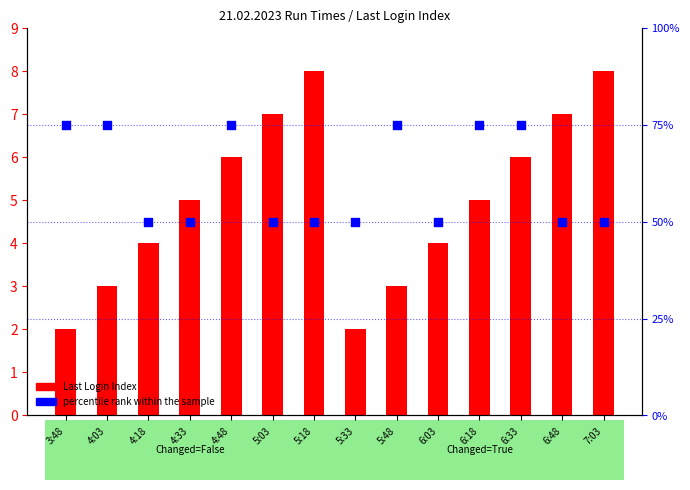

At which category is the sum across all series the highest?

4:48